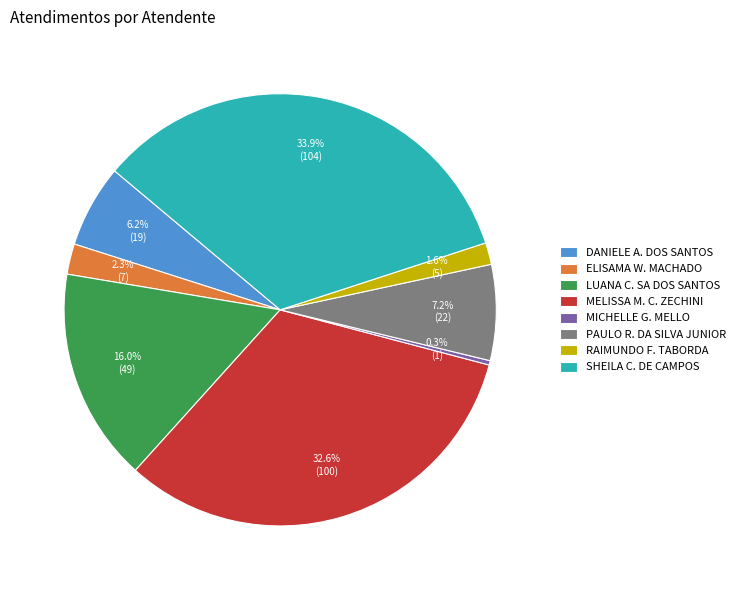

Which slice is the smallest?

MICHELLE G. MELLO